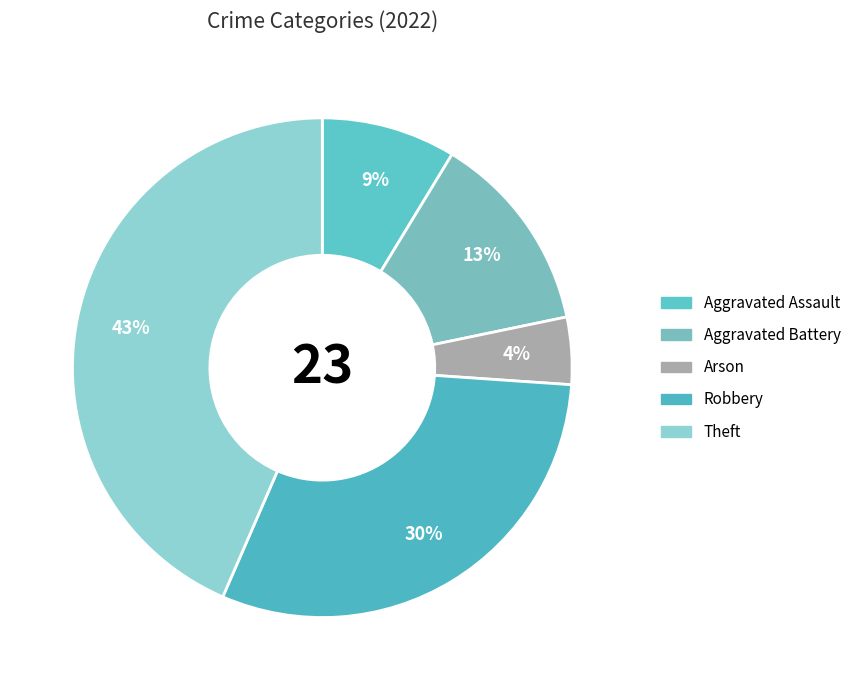

Is Theft the majority of the pie?

No